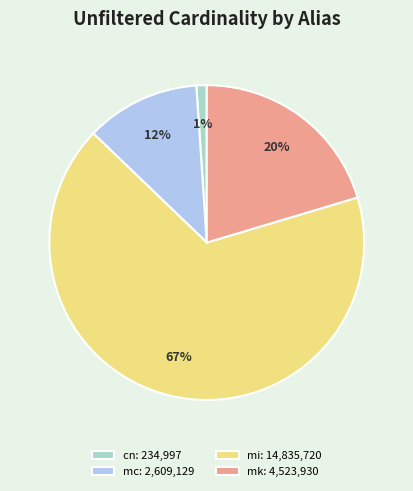

Which has a higher value, mi: 14,835,720 or mc: 2,609,129?

mi: 14,835,720